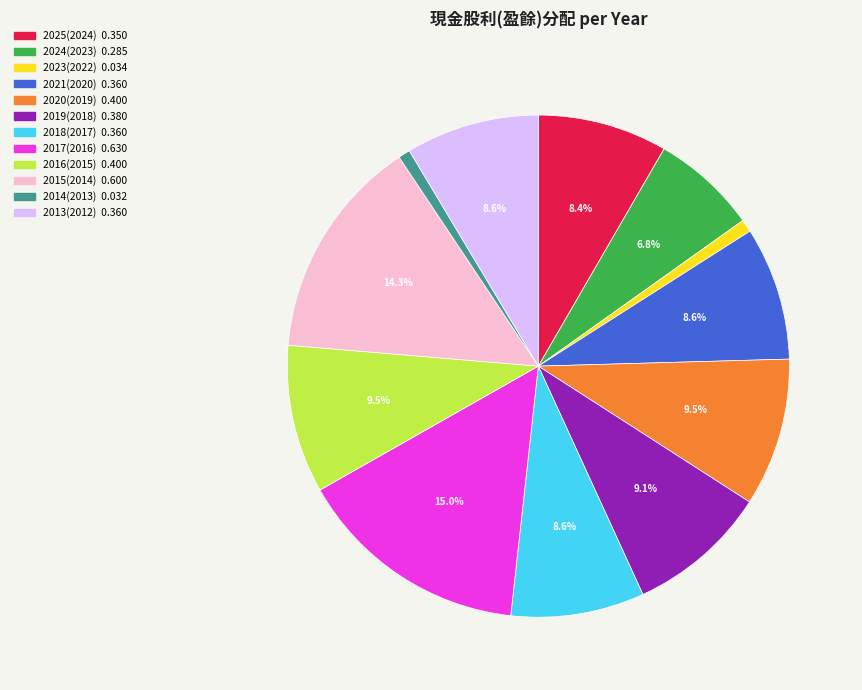

What percentage is NOT represented by 2017(2016)?

85.0%